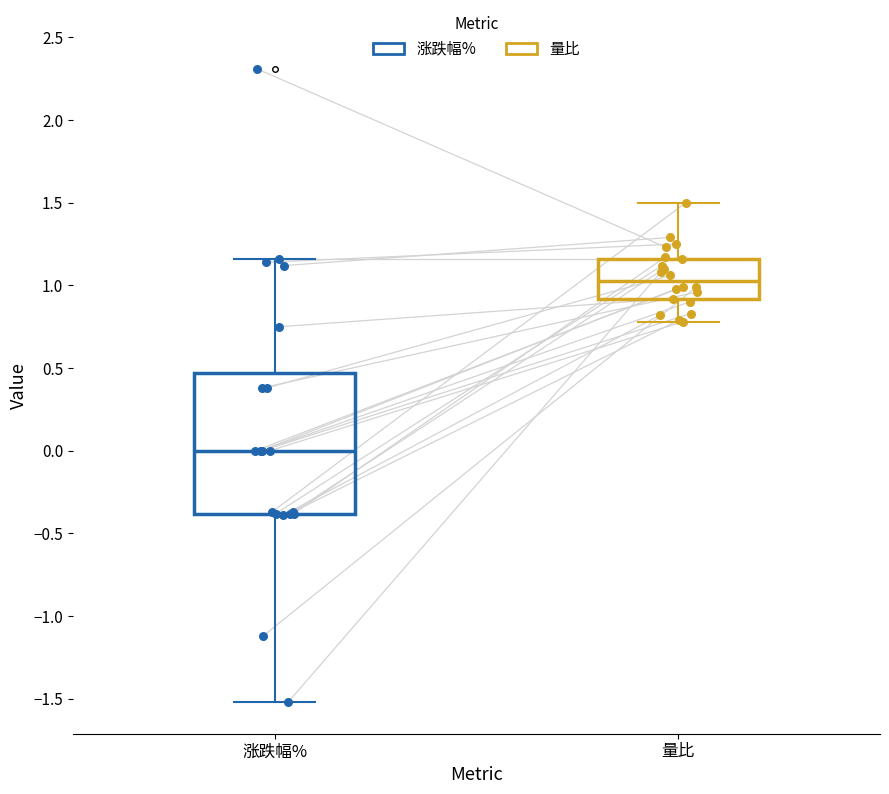

Comparing the boxes themselves (not the whiskers), which one is the tallest?

涨跌幅%